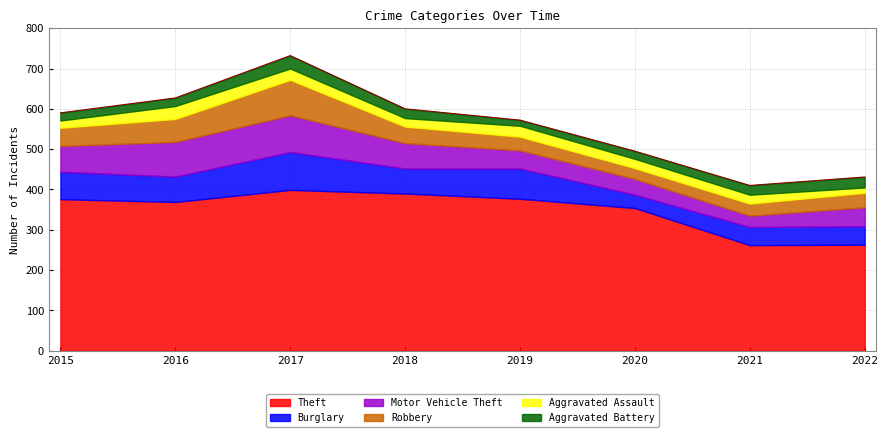

In Burglary, how many points are lower than both neighbors (excluding endpoints)?

3